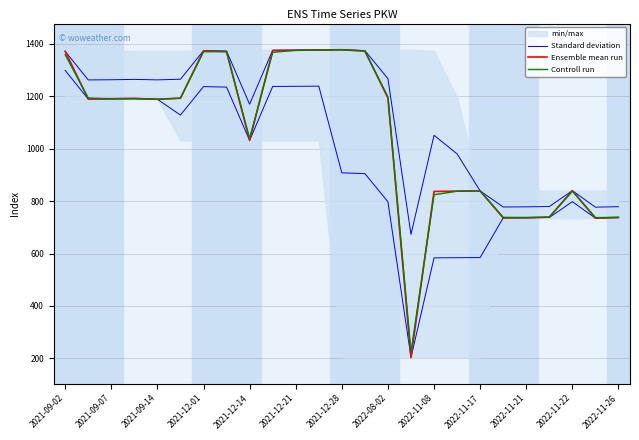

True or false: Ensemble mean run and Controll run cross at least once.

True